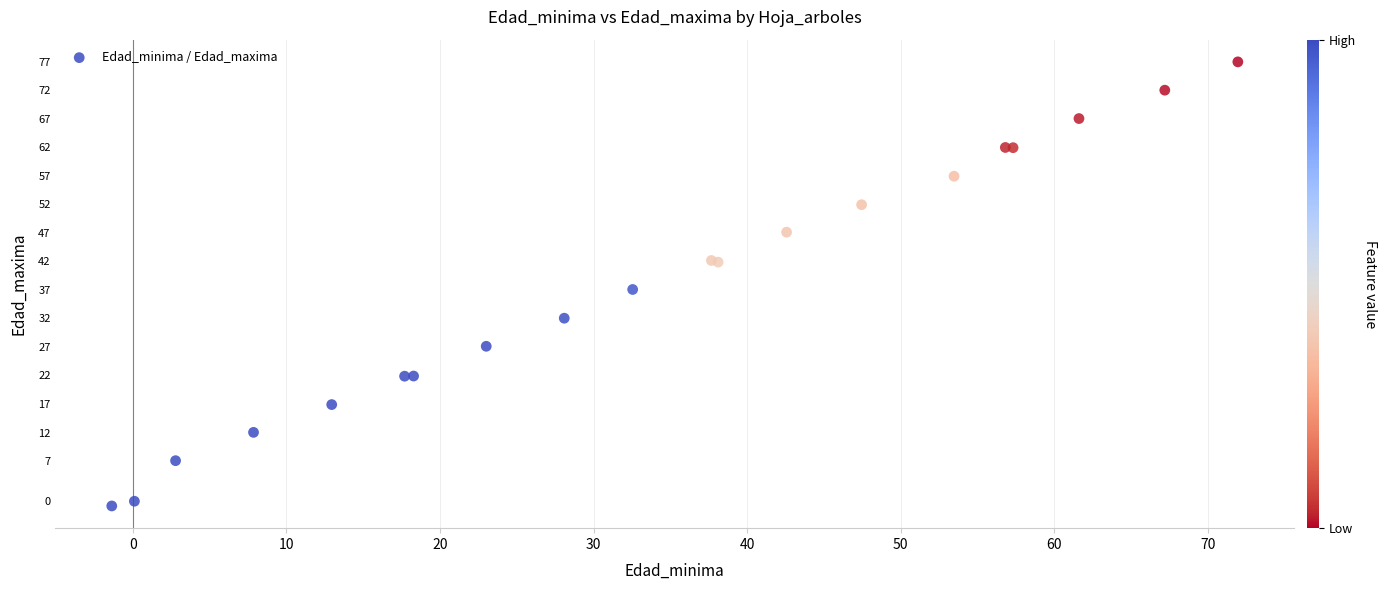

What Y value in the scatter plot is closest to 38?

37.1